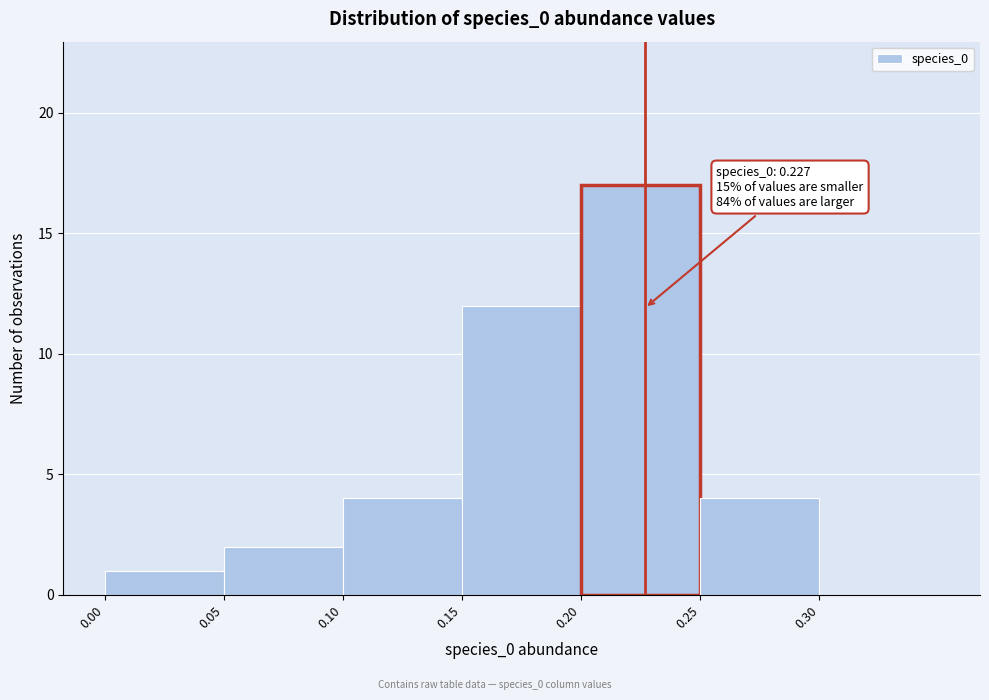

Which range on the x-axis has the tallest bar?

0.20 to 0.25